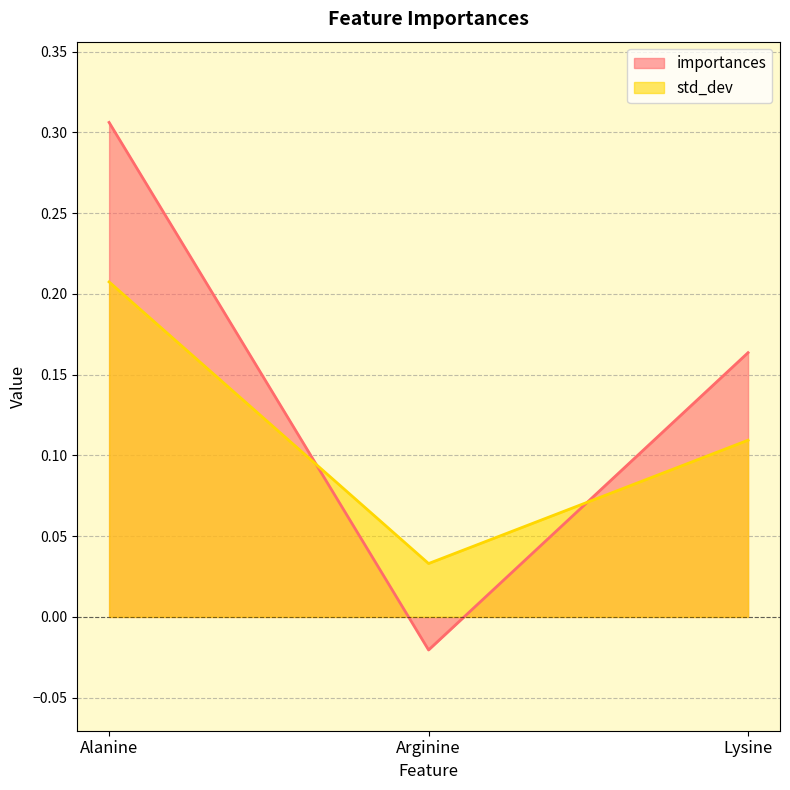

Which series has the widest spread of values?

importances